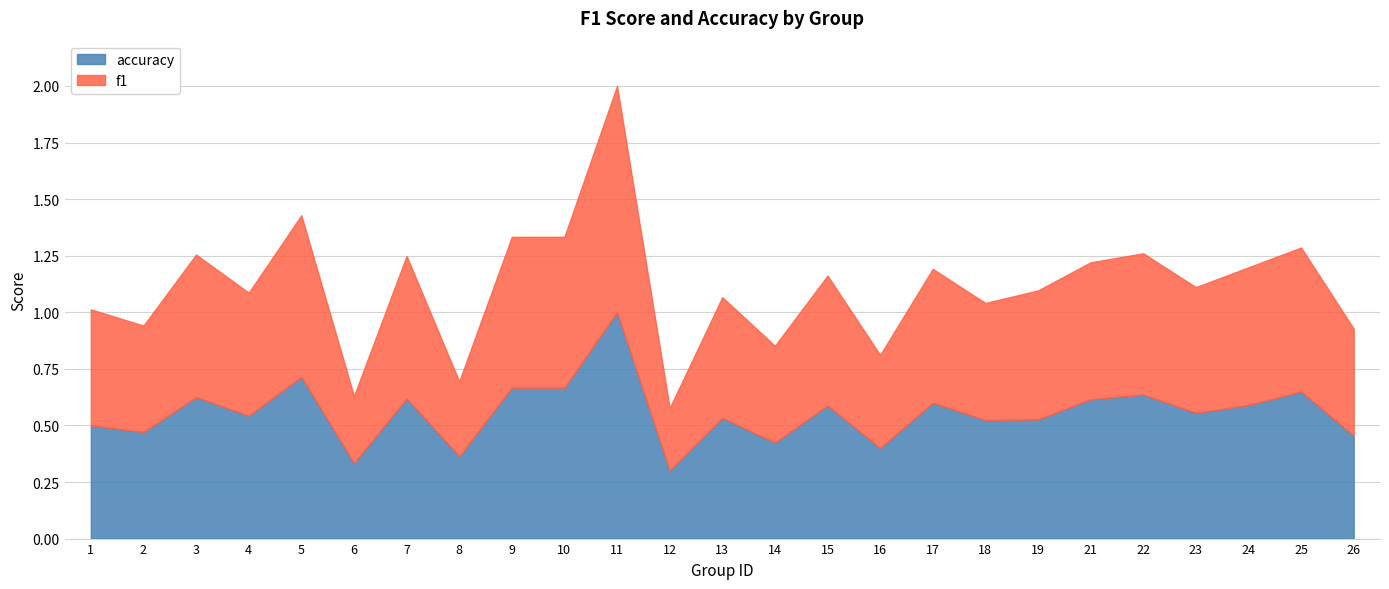

At which category does accuracy reach its first local valley?

2